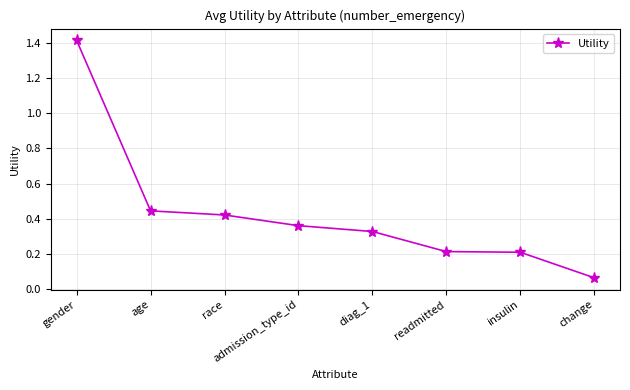

Which has a higher value, race or change?

race